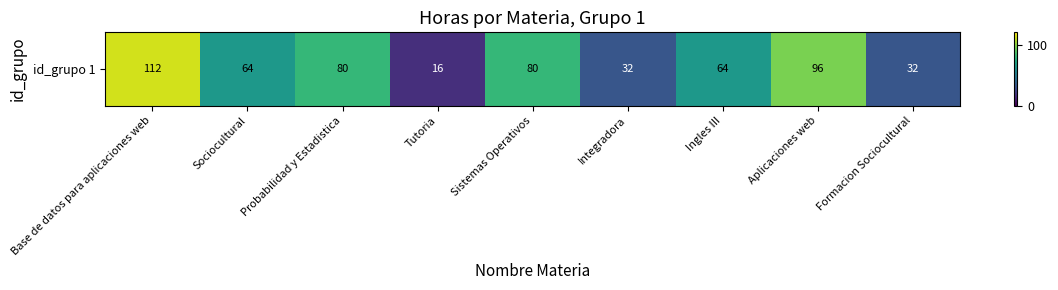

What is the approximate value at Probabilidad y Estadistica, to the nearest 10?

80